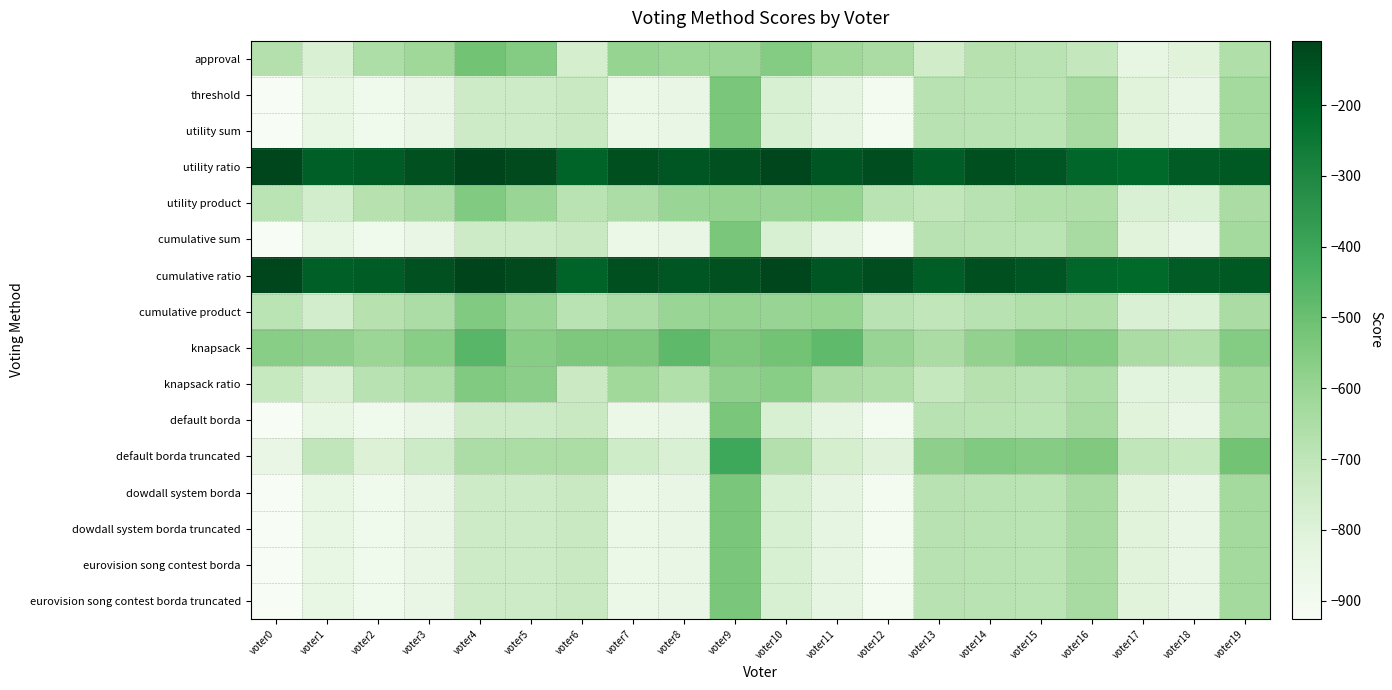

List the series in order of their peak value, highest first.

utility ratio, cumulative ratio, default borda truncated, knapsack, approval, threshold, utility sum, cumulative sum, default borda, dowdall system borda, dowdall system borda truncated, eurovision song contest borda, eurovision song contest borda truncated, utility product, cumulative product, knapsack ratio